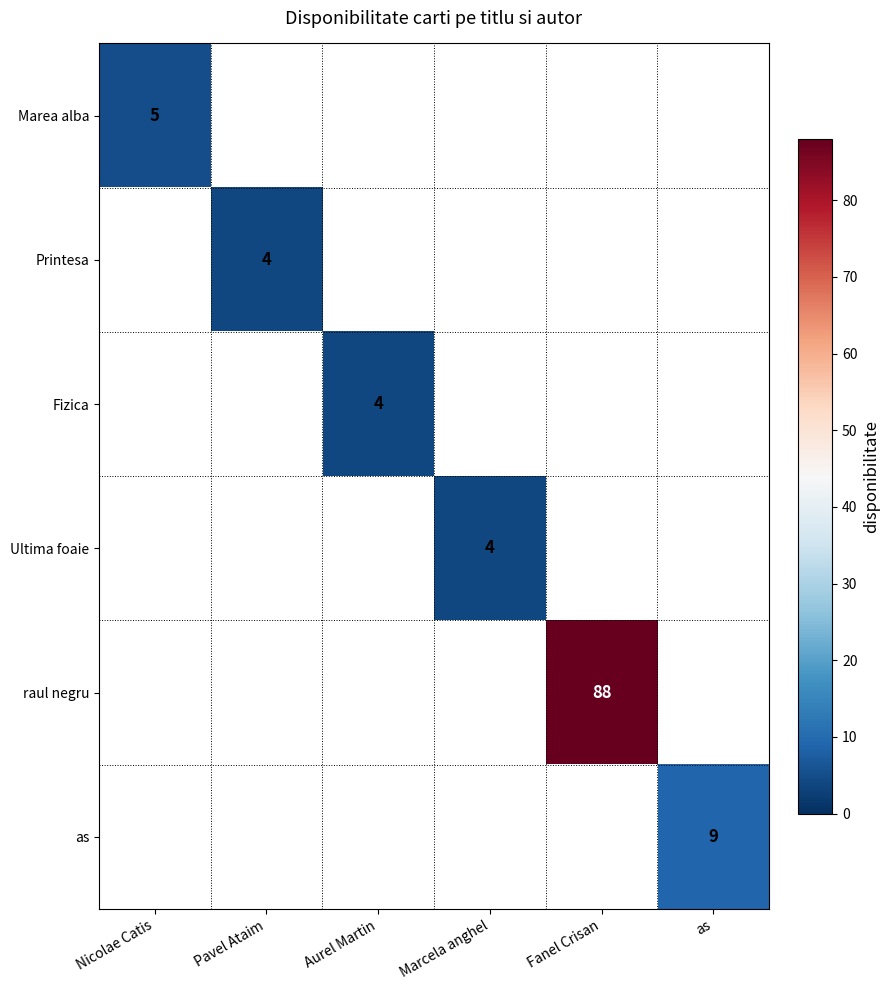

How many distinct data groups are displayed?

6